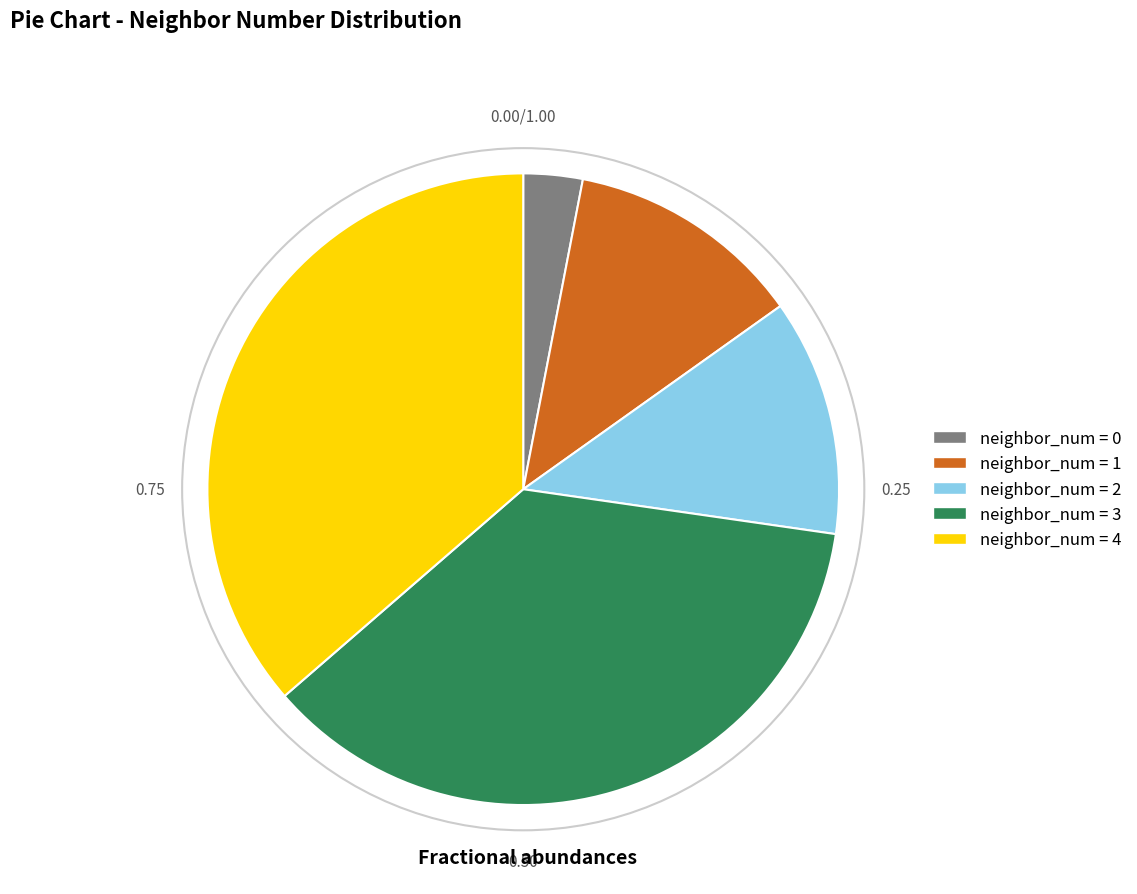

How many segments does this pie chart have?

5